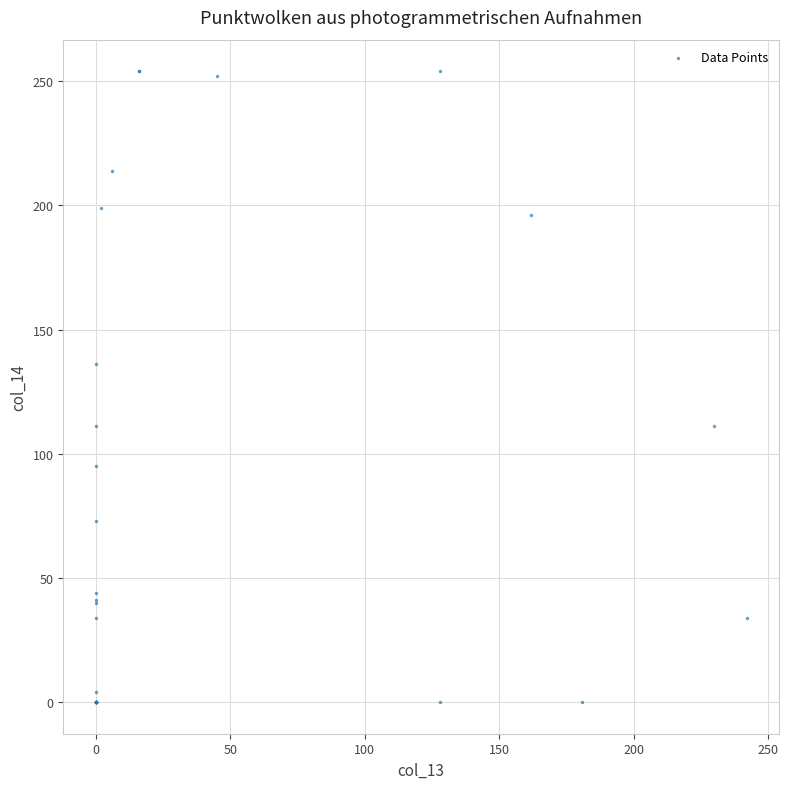

What Y value in the scatter plot is closest to 127?

136